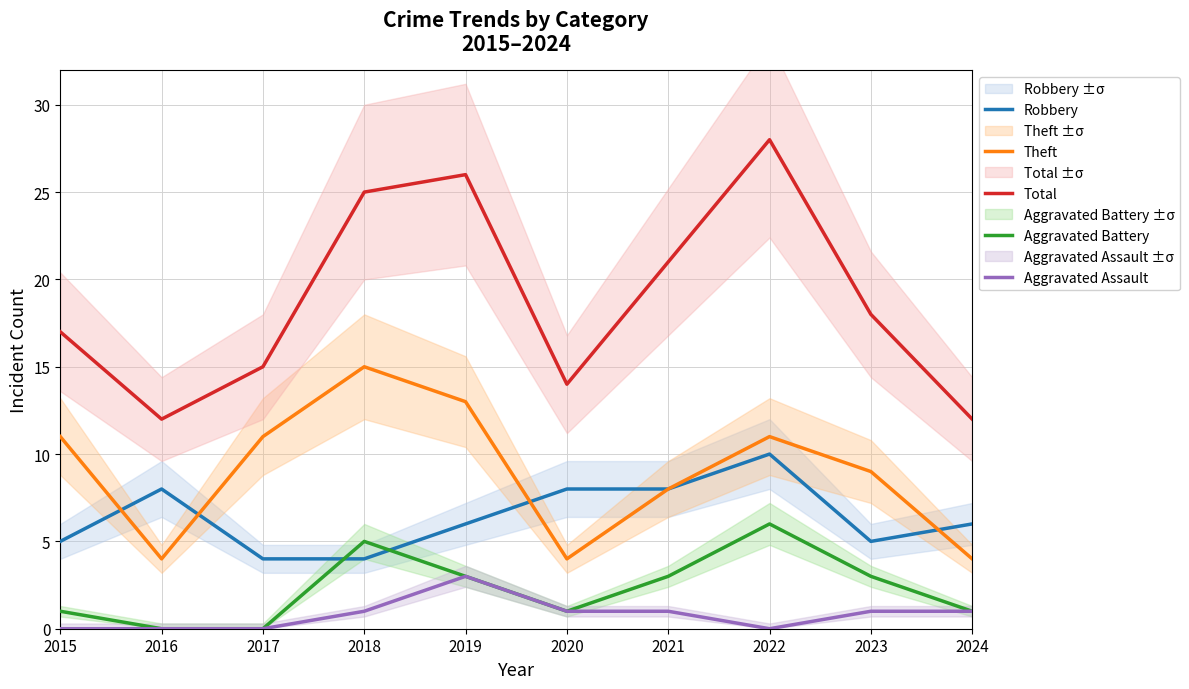

Reading right to left, what are all the values shown in this chart?

Robbery: 6	5	10	8	8	6	4	4	8	5
Theft: 4	9	11	8	4	13	15	11	4	11
Total: 12	18	28	21	14	26	25	15	12	17
Aggravated Battery: 1	3	6	3	1	3	5	0	0	1
Aggravated Assault: 1	1	0	1	1	3	1	0	0	0